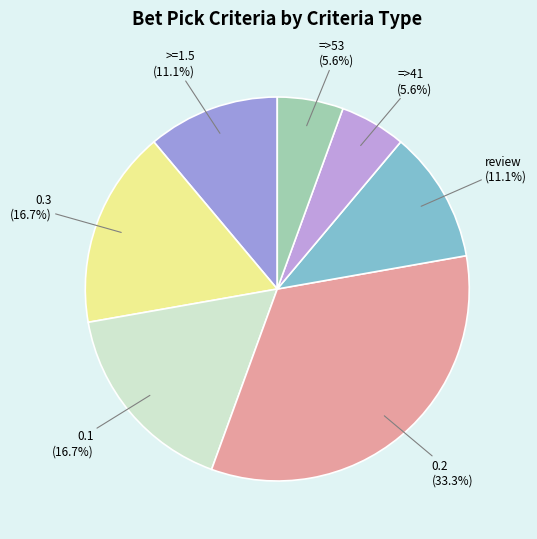

Is review the majority of the pie?

No